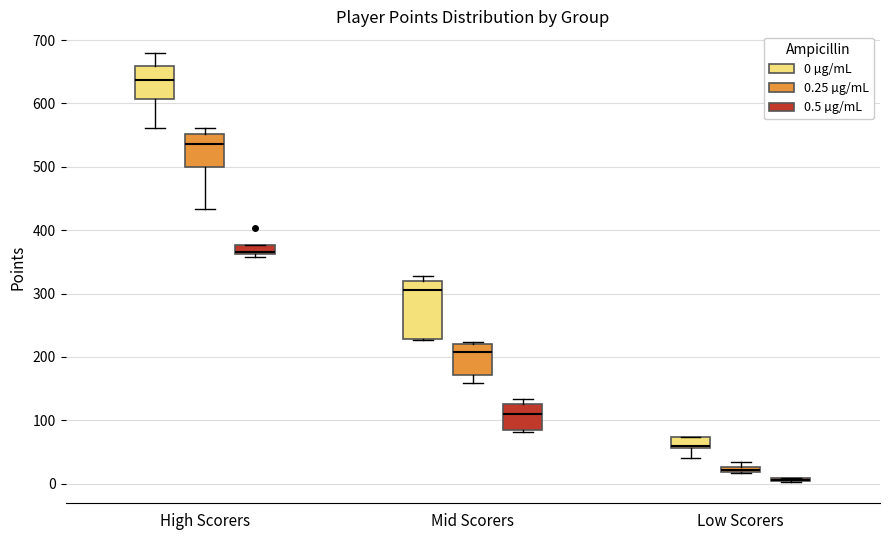

Comparing the boxes themselves (not the whiskers), which one is the tallest?

Mid Scorers (0 µg/mL)